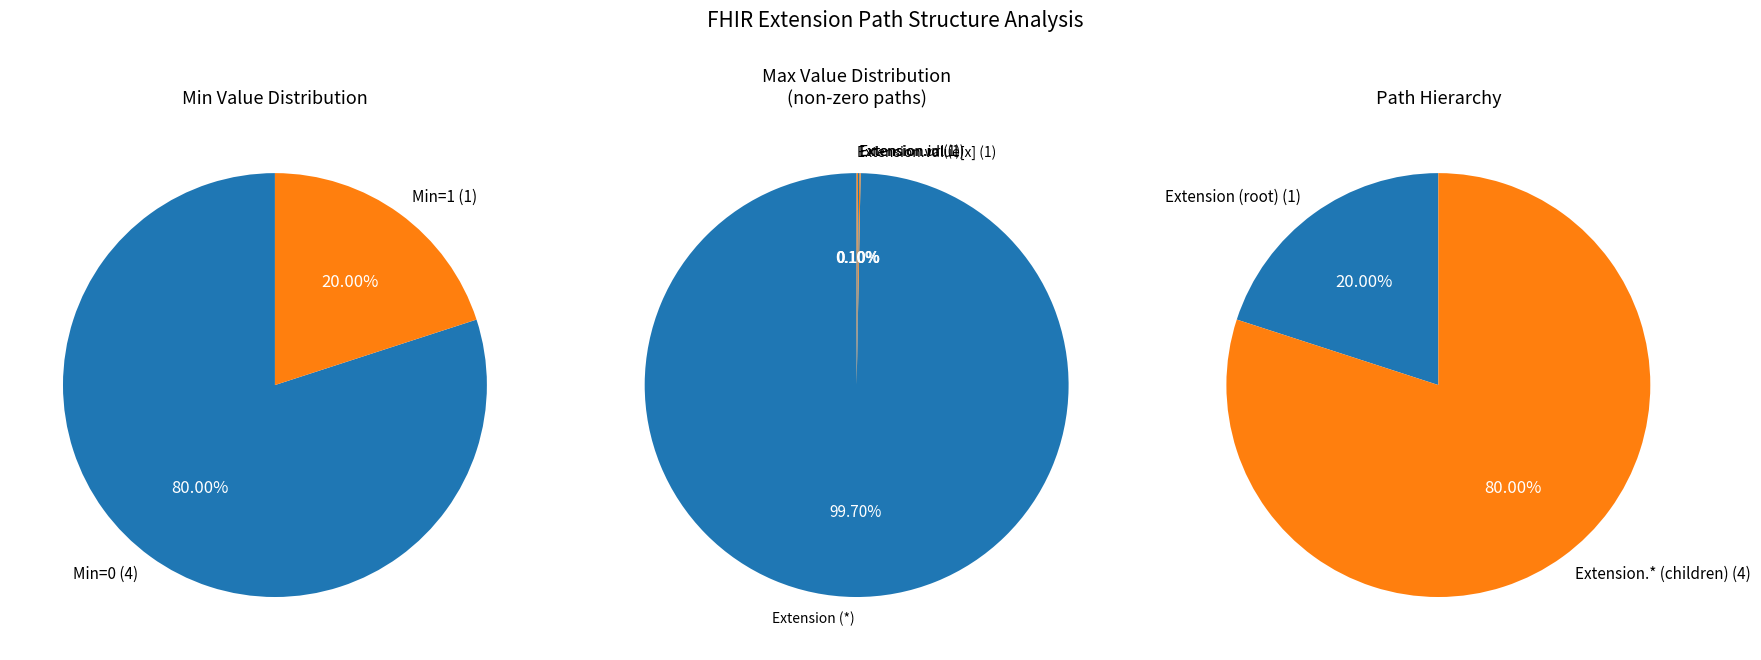

How many segments does this pie chart have?

5